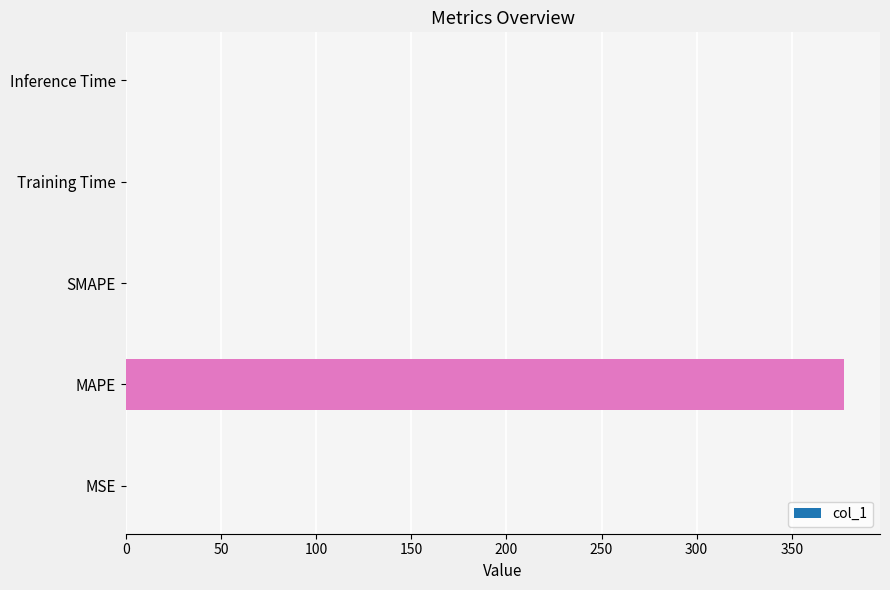

Which category has the highest value across all series?

MAPE